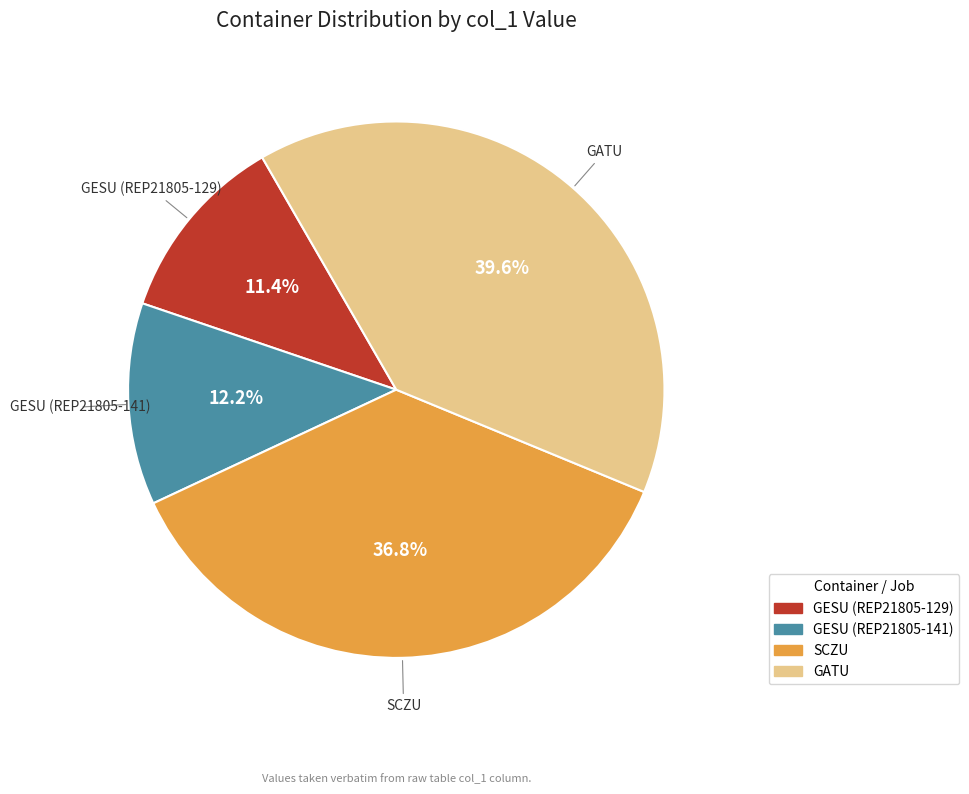

To the nearest percent, what portion does SCZU represent?

37%